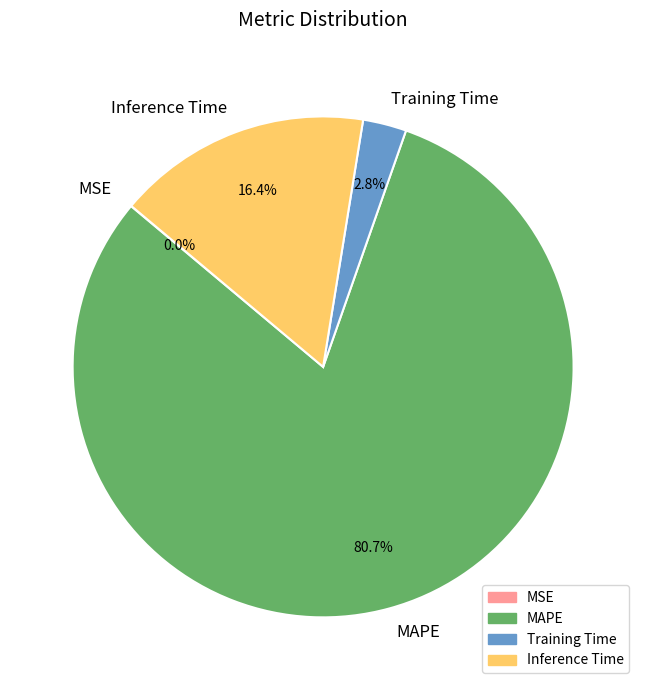

Which category has the biggest portion of the pie?

MAPE